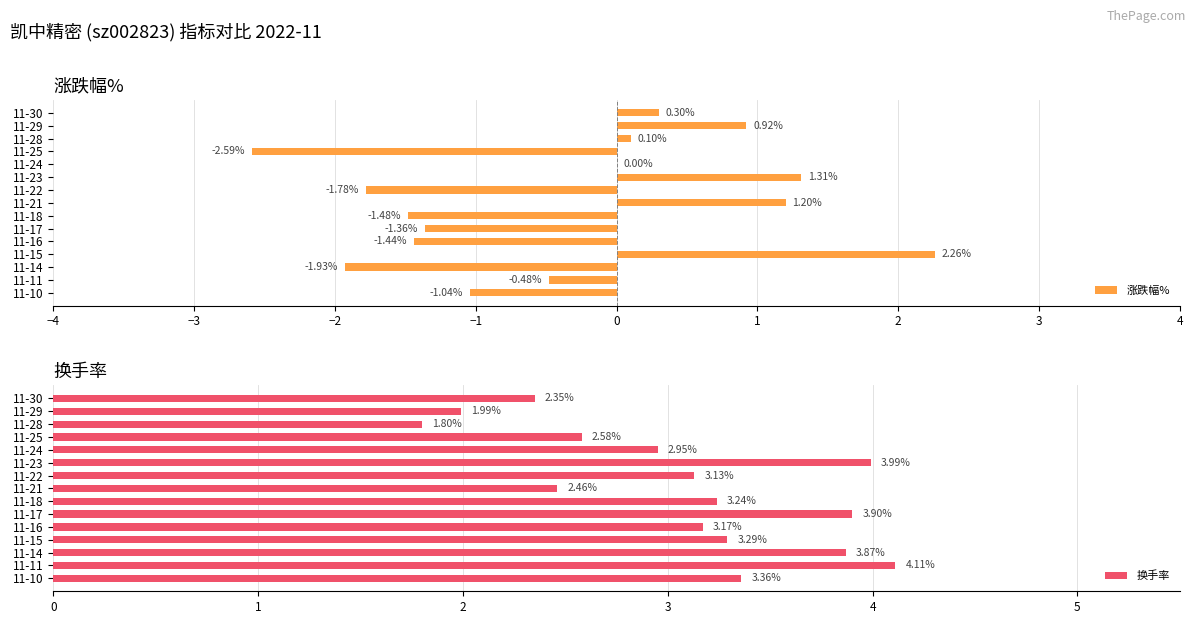

What is the sum of all 涨跌幅% values?

-6.0